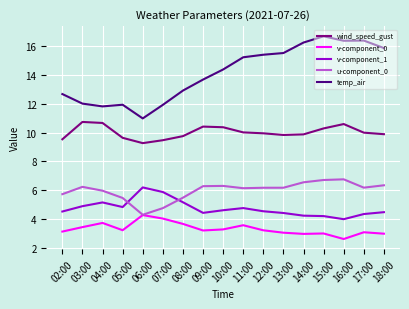

The value of u-component_0 at 16:00 is 8.9. True or false?

False